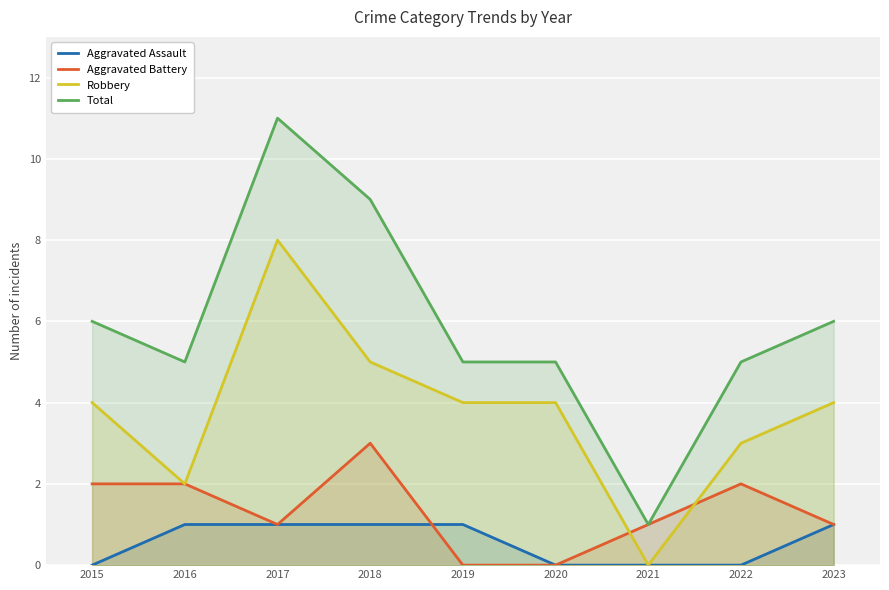

What are all the series names shown in the legend?

Aggravated Assault, Aggravated Battery, Robbery, Total